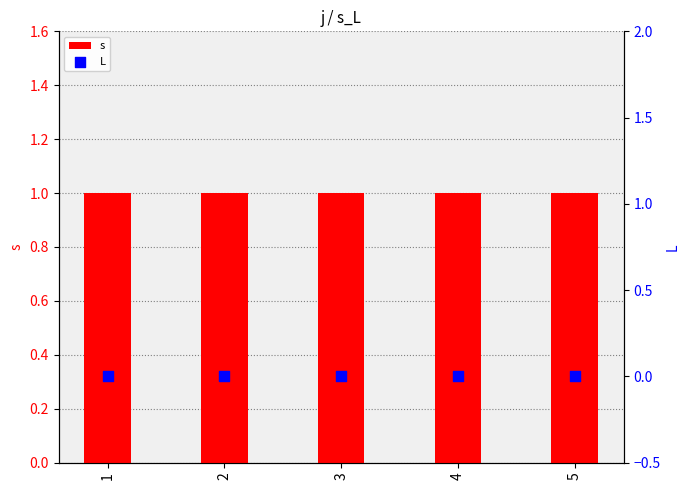

What are all the series names shown in the legend?

s, L